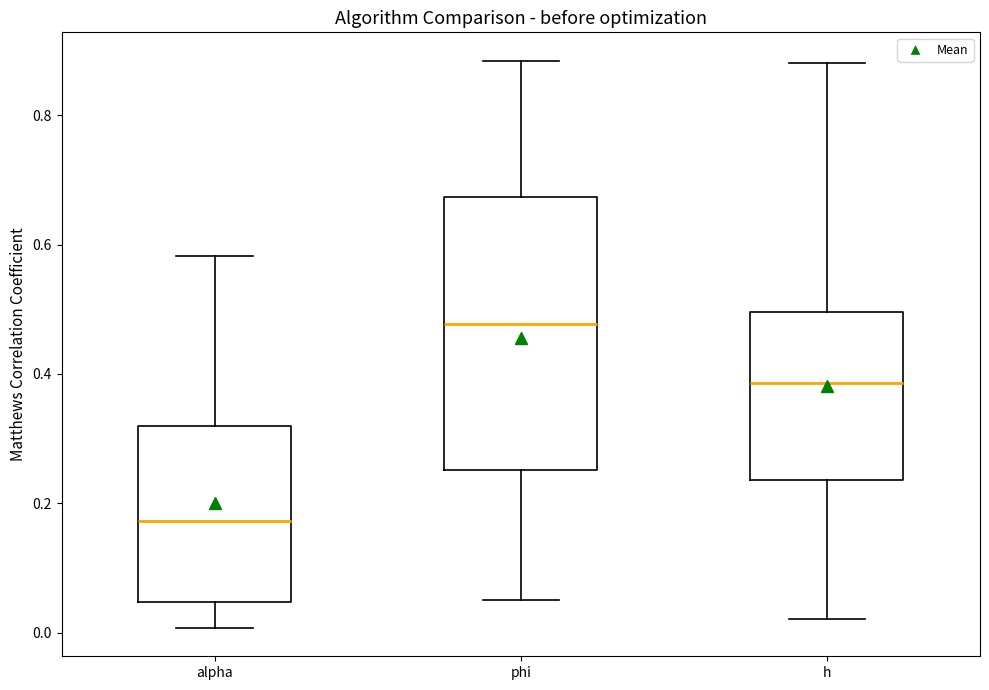

Comparing the boxes themselves (not the whiskers), which one is the tallest?

phi